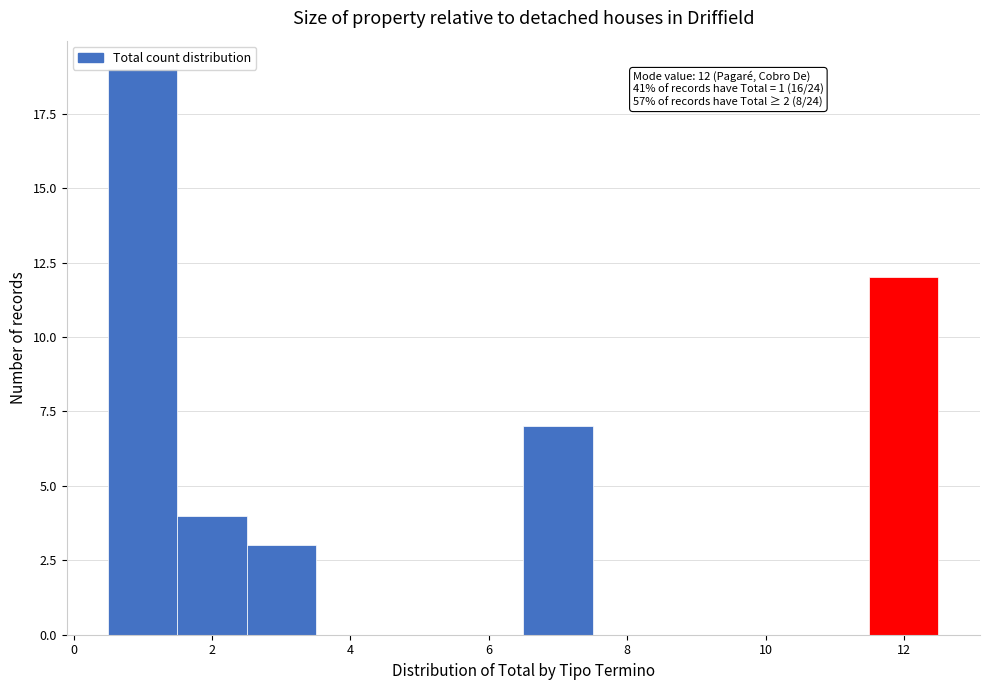

Which range on the x-axis has the tallest bar?

0.5 to 1.5